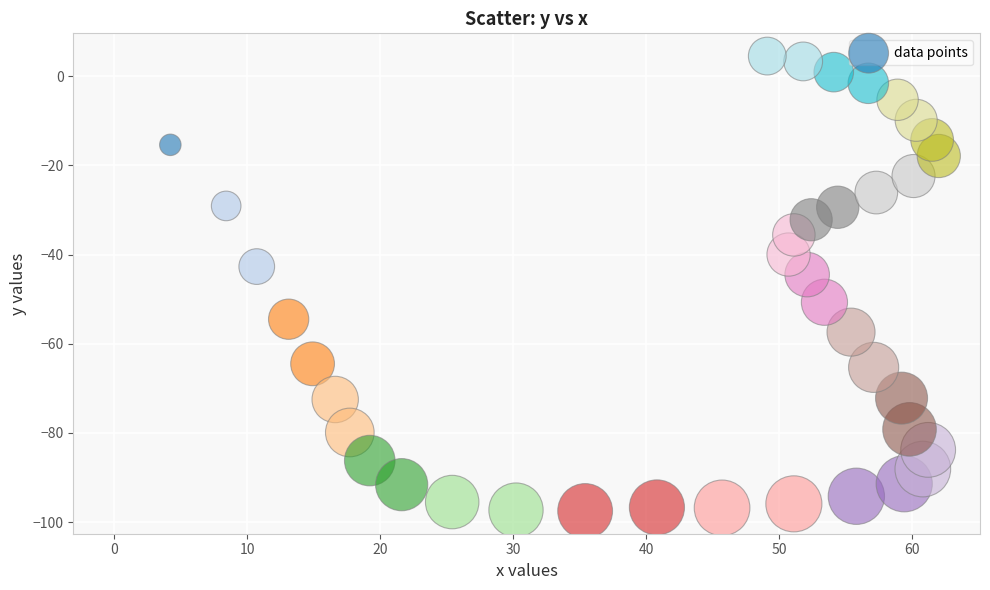

What is the range of X values (max minus min)?

62.0